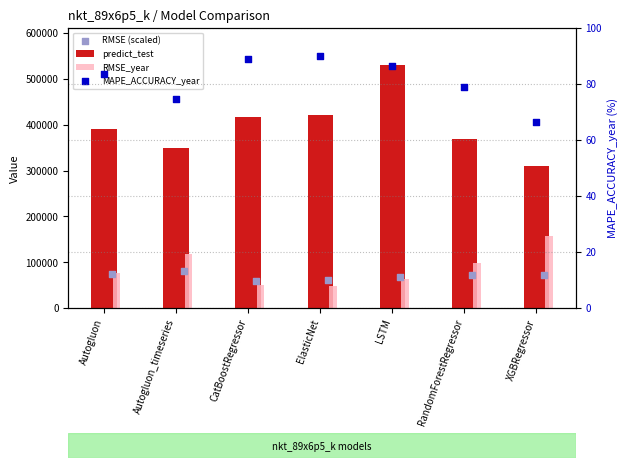

What are all the series names shown in the legend?

predict_test, RMSE_year, RMSE (scaled), MAPE_ACCURACY_year